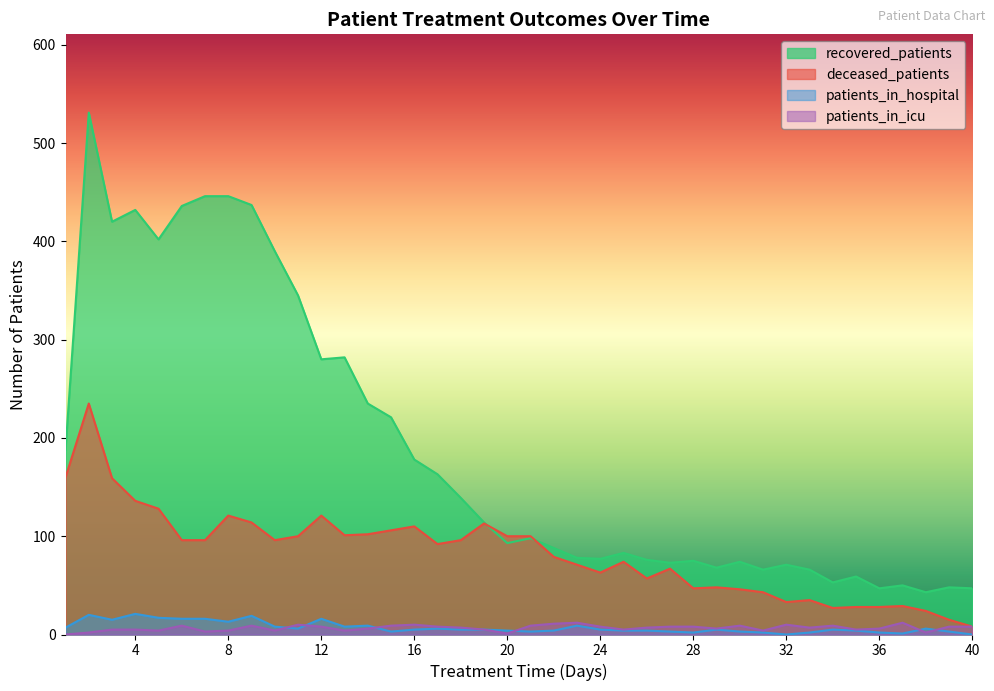

Reading left to right, extract all data points from this chart.

recovered_patients: 188	531	420	432	402	436	446	446	437	390	345	280	282	235	221	178	163	139	114	93	98	88	78	77	83	76	73	75	68	74	66	71	66	53	59	47	50	43	48	47
deceased_patients: 160	235	159	136	128	96	96	121	114	96	100	121	101	102	106	110	92	96	113	100	100	79	71	63	74	57	67	47	48	46	43	33	35	27	28	28	29	24	15	8
patients_in_hospital: 7	20	15	21	17	16	16	13	19	8	6	16	8	9	3	5	6	5	5	4	3	4	9	5	4	4	3	2	5	3	2	0	2	5	4	2	1	6	3	0
patients_in_icu: 0	2	5	5	4	9	3	4	9	4	10	8	4	6	9	10	8	7	5	1	9	11	12	8	5	7	8	8	6	9	4	10	7	9	5	6	12	2	8	8